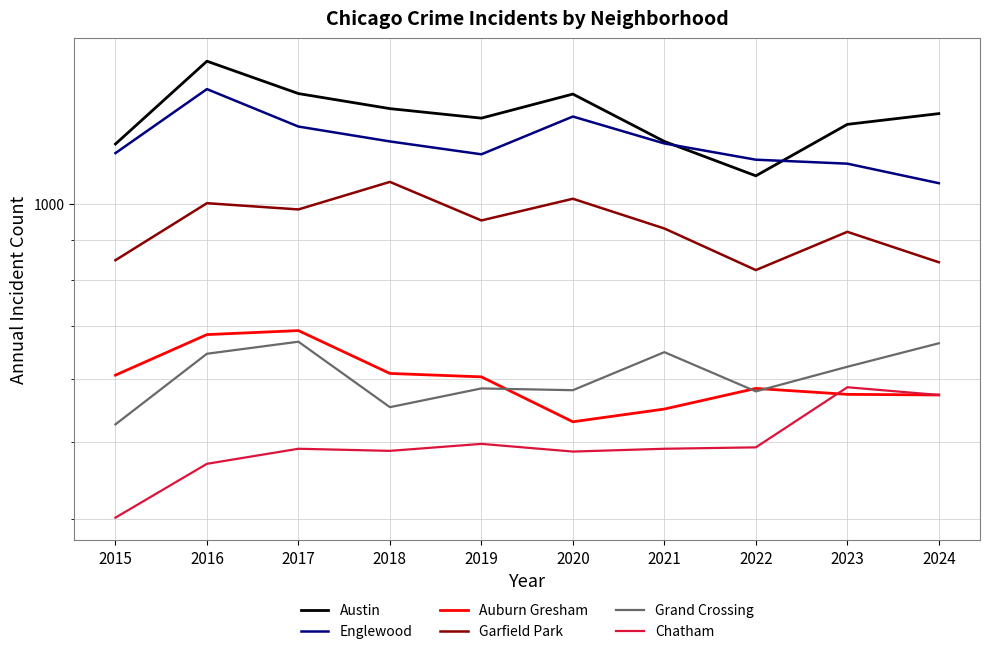

How many values in the Grand Crossing series exceed 622?

4